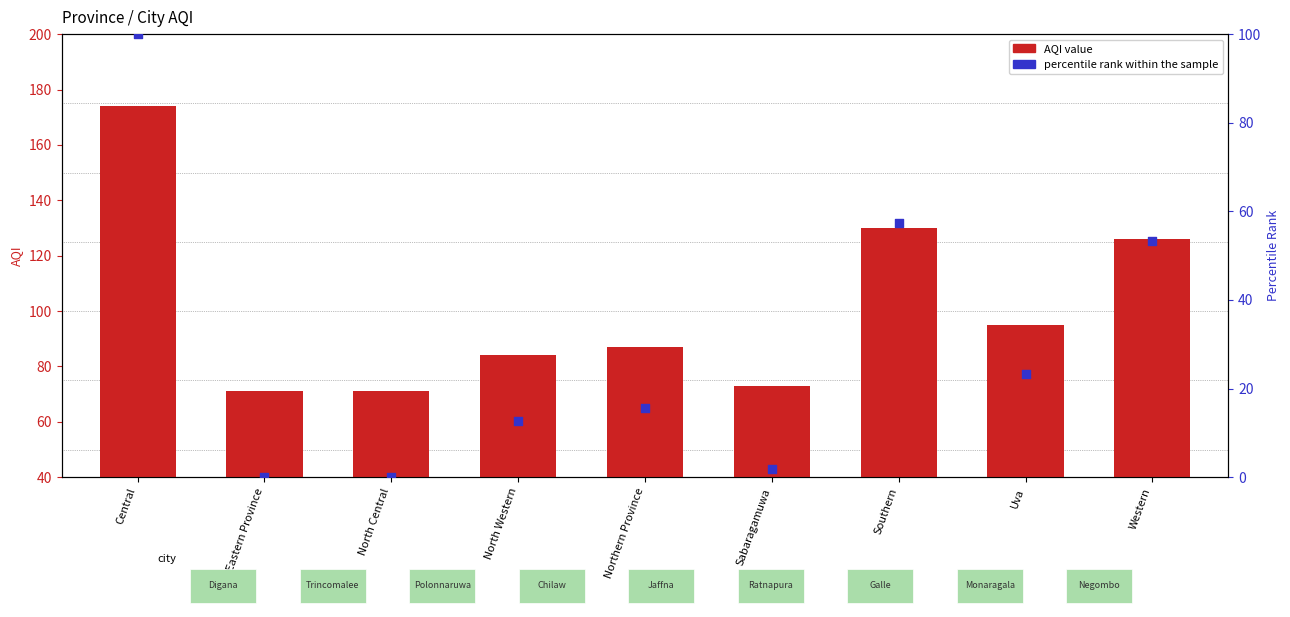

Which series contains the highest Y value?

AQI value